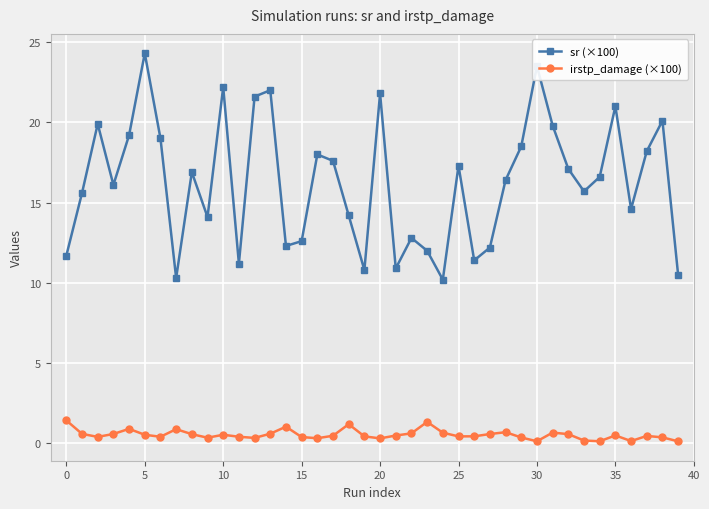

How many interior local valleys does the sr (×100) series have?

11